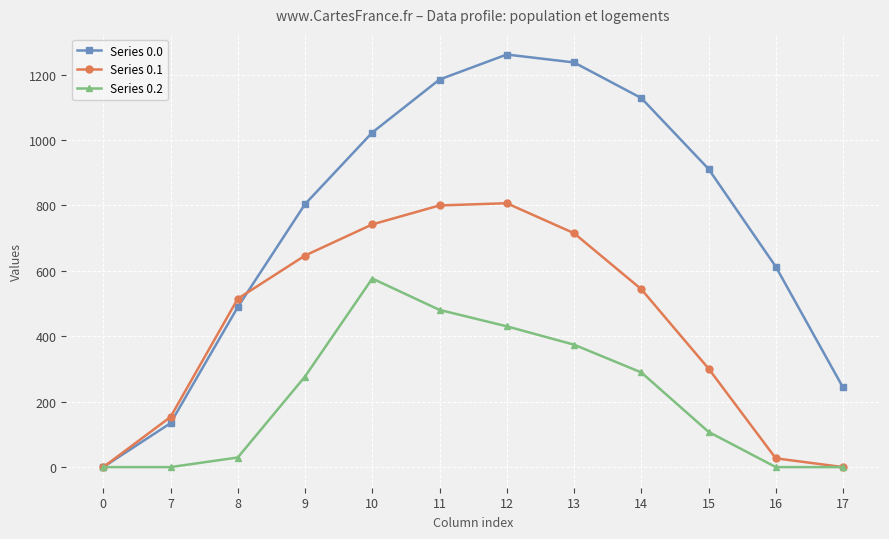

What is the spread (max minus min) of values at 12?

831.1